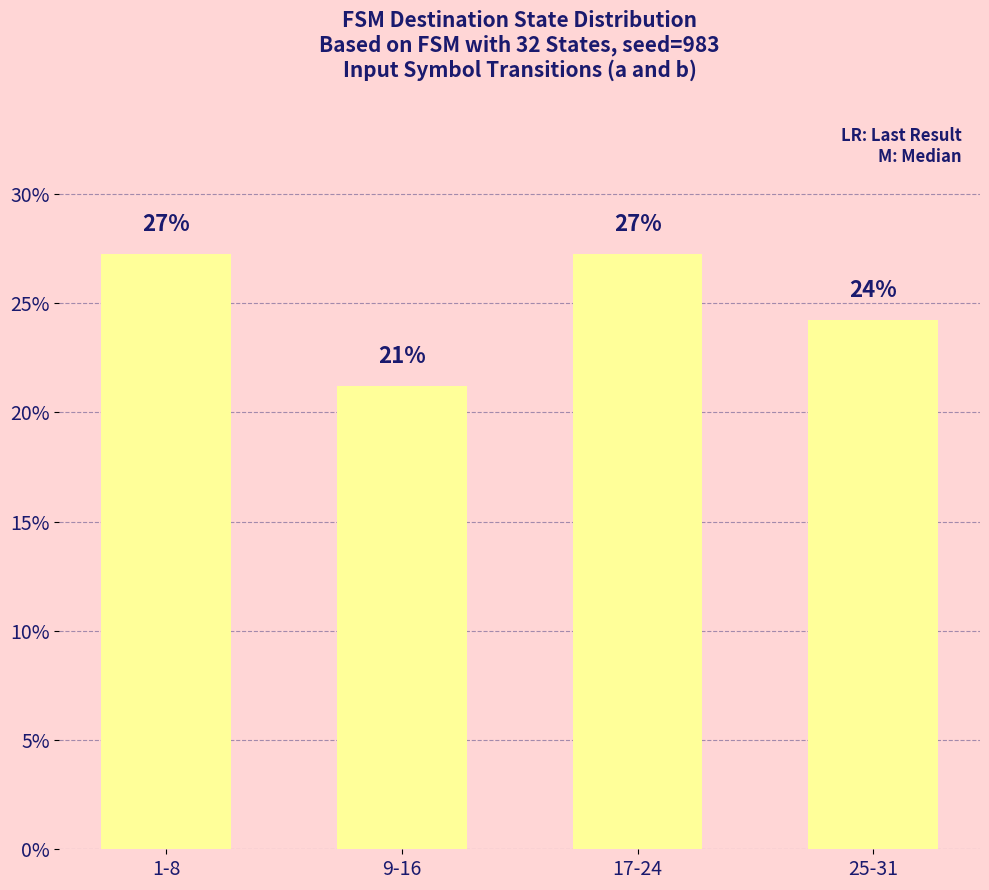

How many bars are there in total?

4